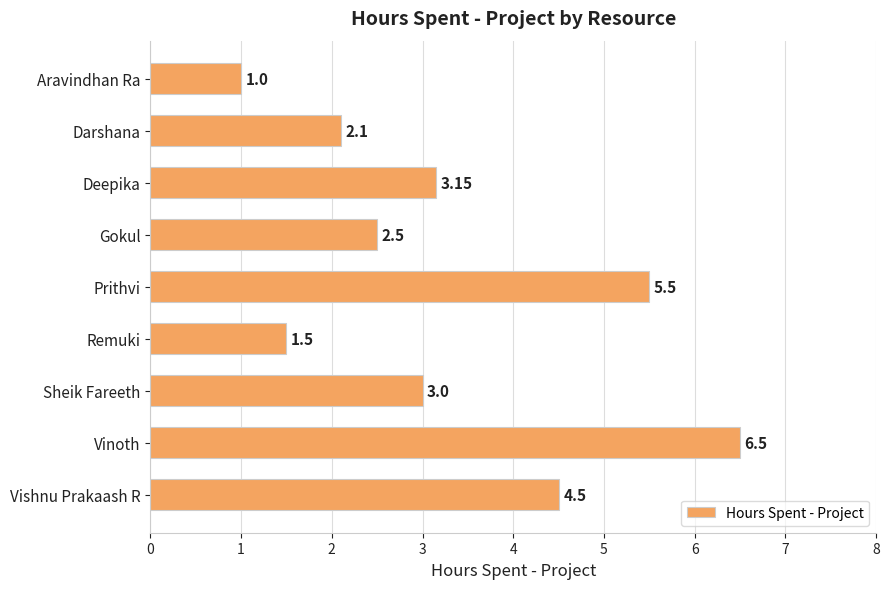

What is the label of the 2nd bar from the bottom?

Vinoth